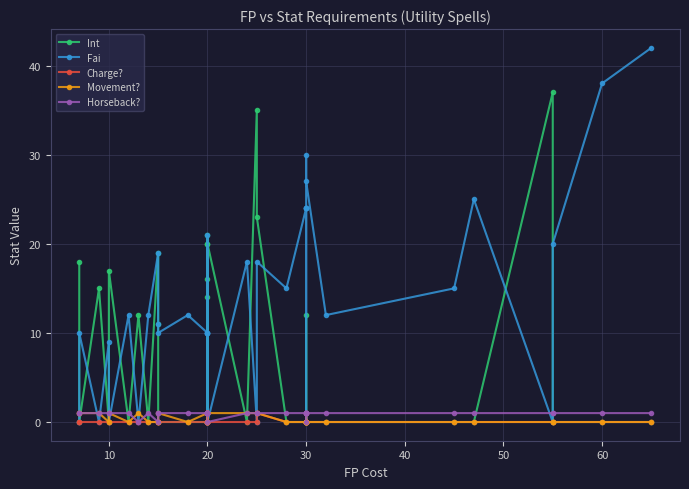

At how many categories does at least one series exceed 13?

26